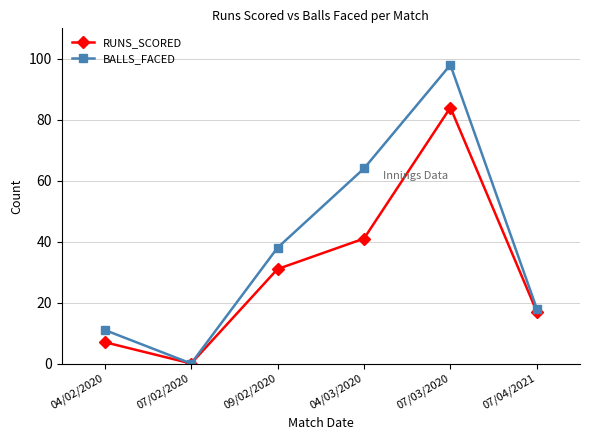

Is it true that RUNS_SCORED equals 9 at 09/02/2020?

False